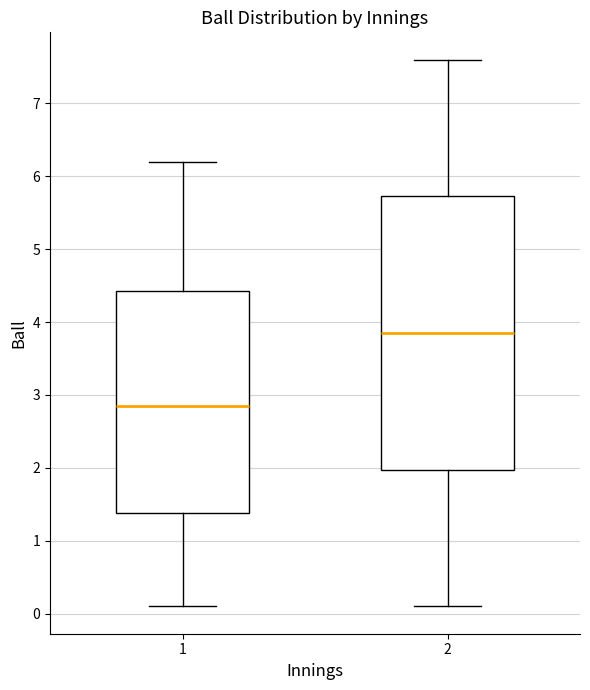

Which box's median line is the highest?

2